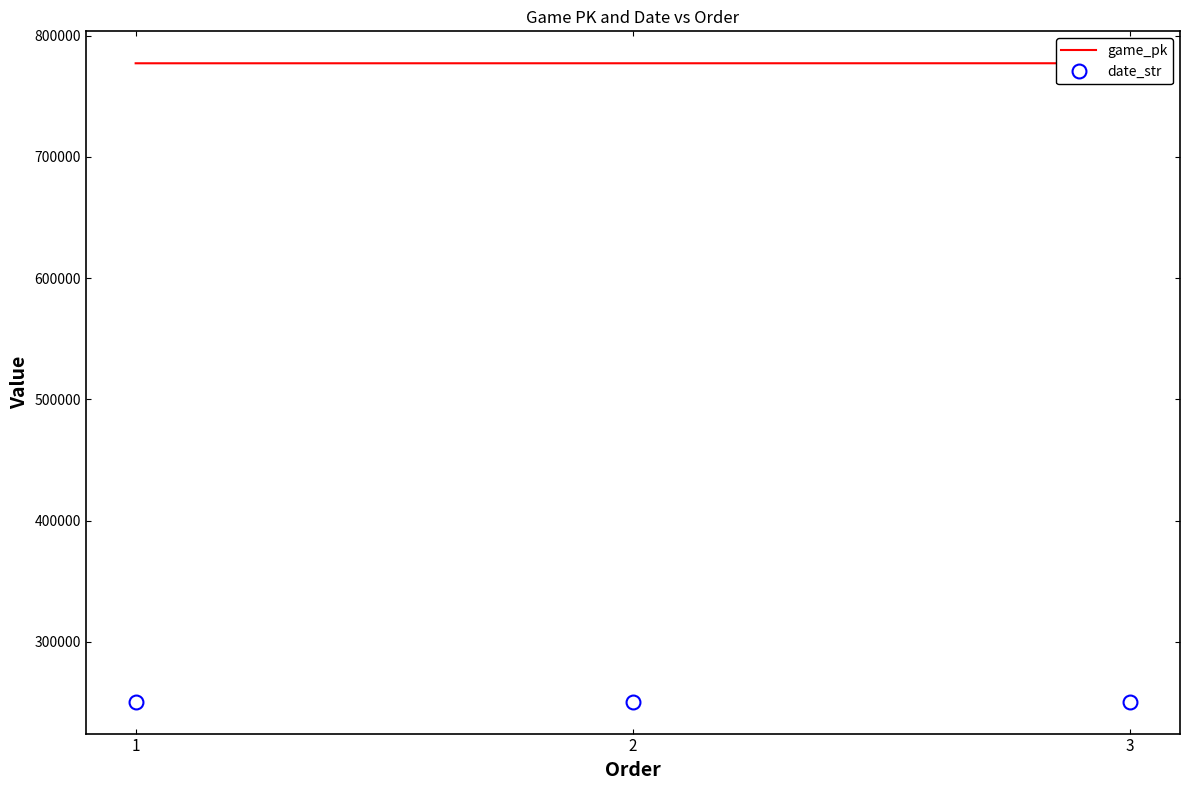

Count the date_str values in the range 250627 to 250629.

3